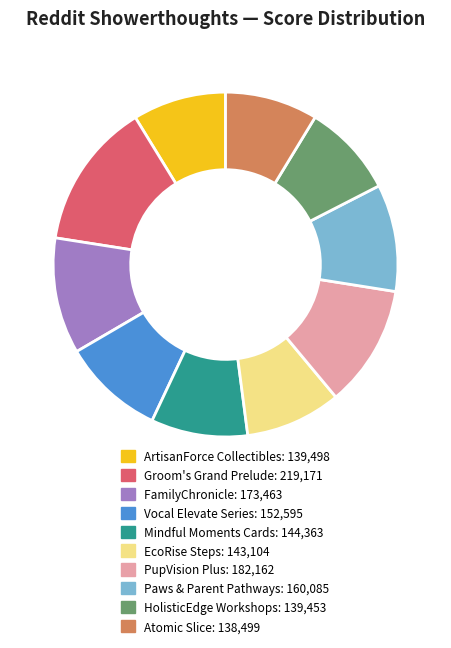

Does any single category account for the majority?

No